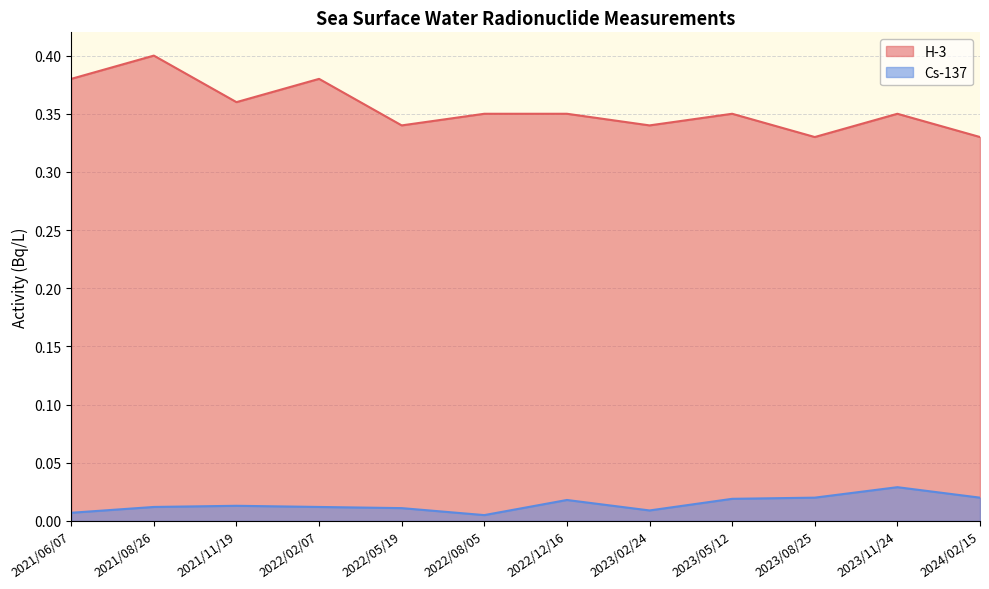

True or false: Cs-137 and H-3 cross at least once.

False